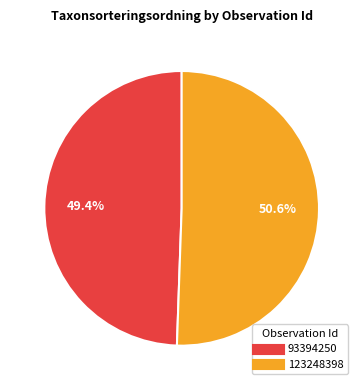

What percentage do 93394250 and 123248398 together represent?

100.0%